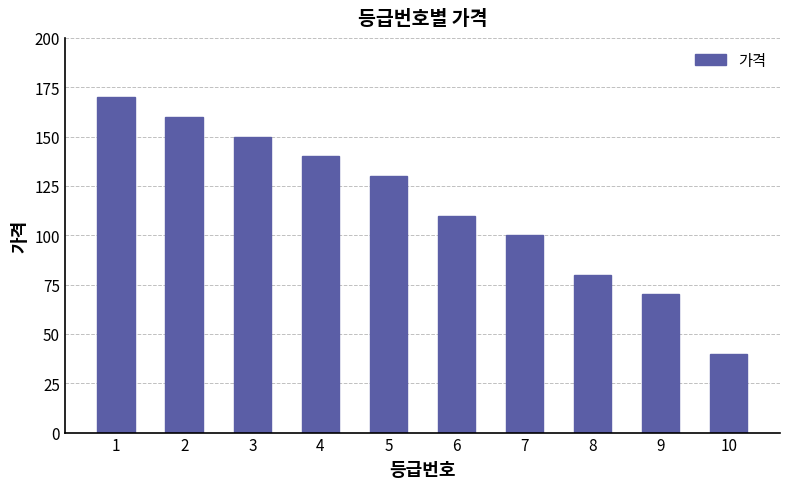

What is the average value?

115